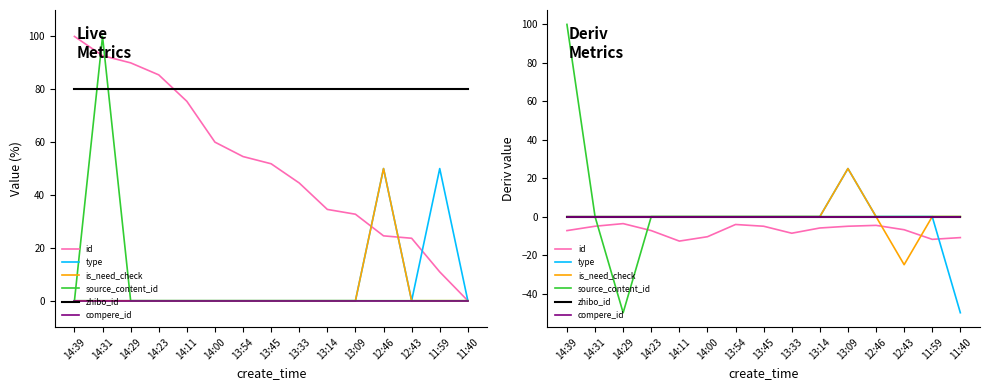

Is it true that is_need_check equals 16.3 at 14:23?

False